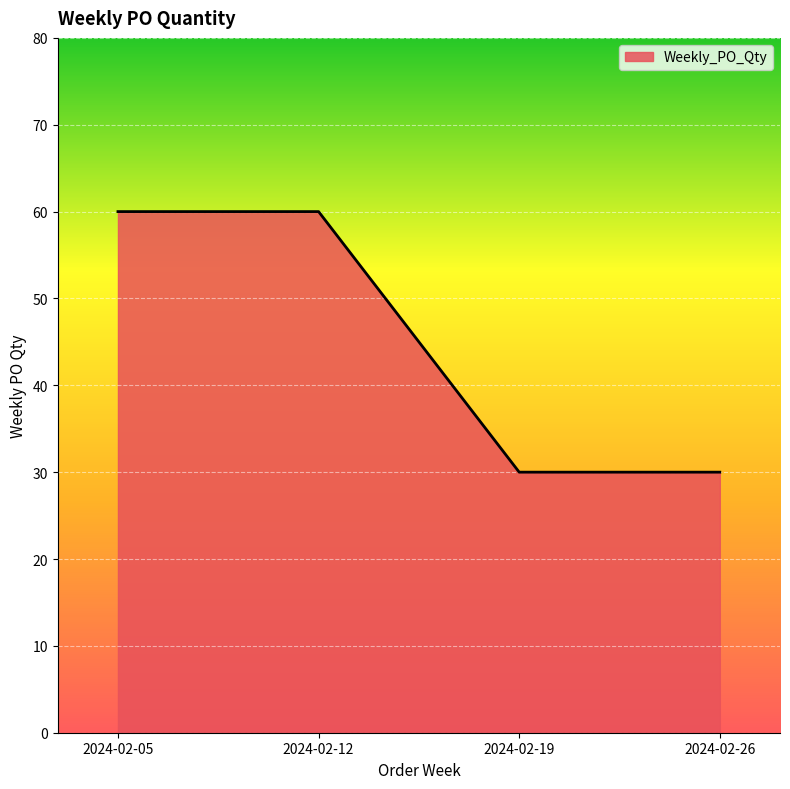

What is the sum of all values?

180